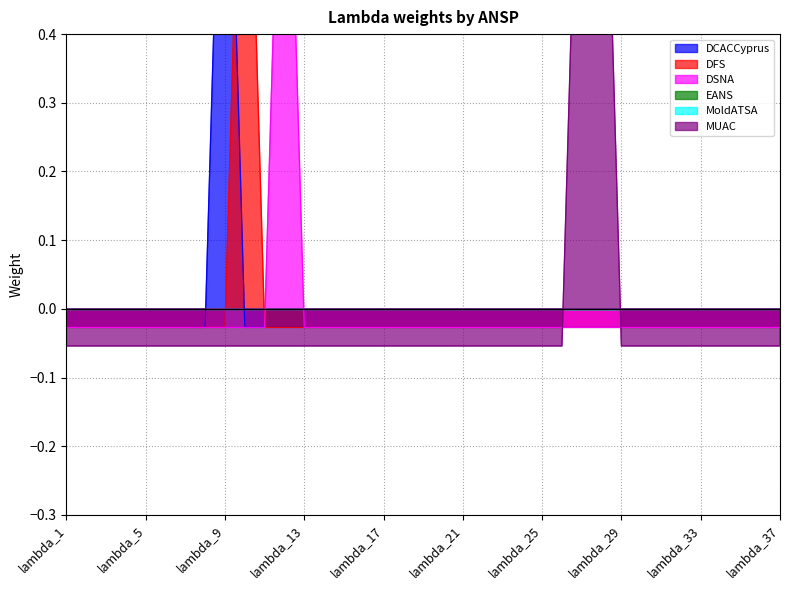

How many values in DCACCyprus are below zero?

36